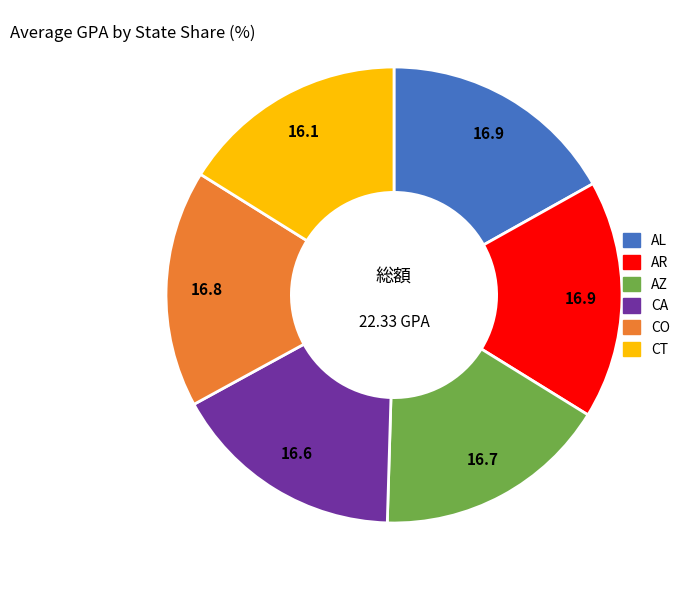

Combined, do AZ and AR account for over 50%?

No